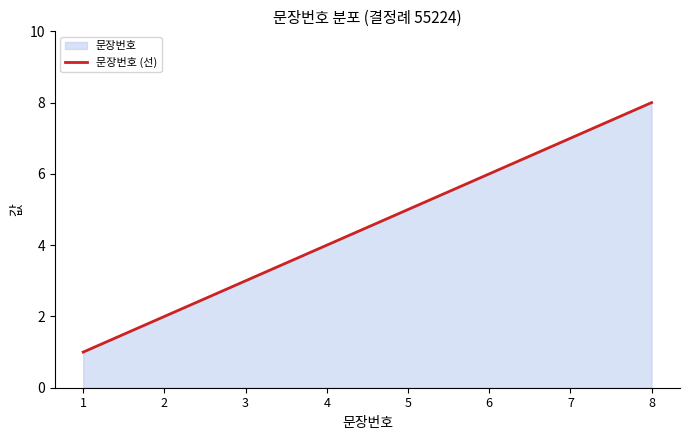

How many lines are shown in the chart?

1